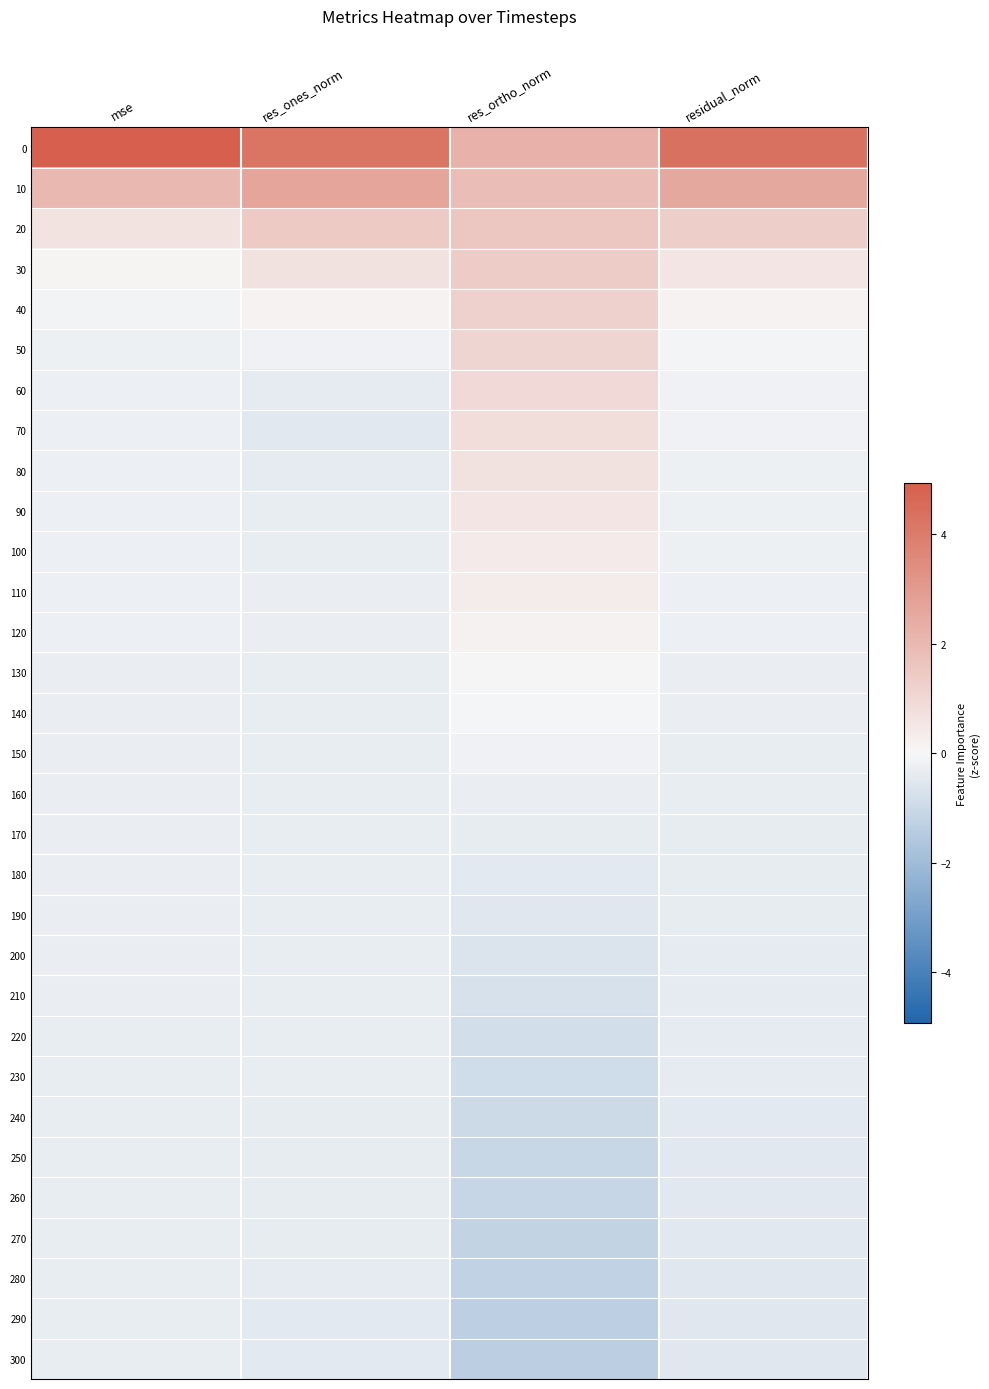

Between res_ortho_norm and residual_norm, which is larger?

residual_norm